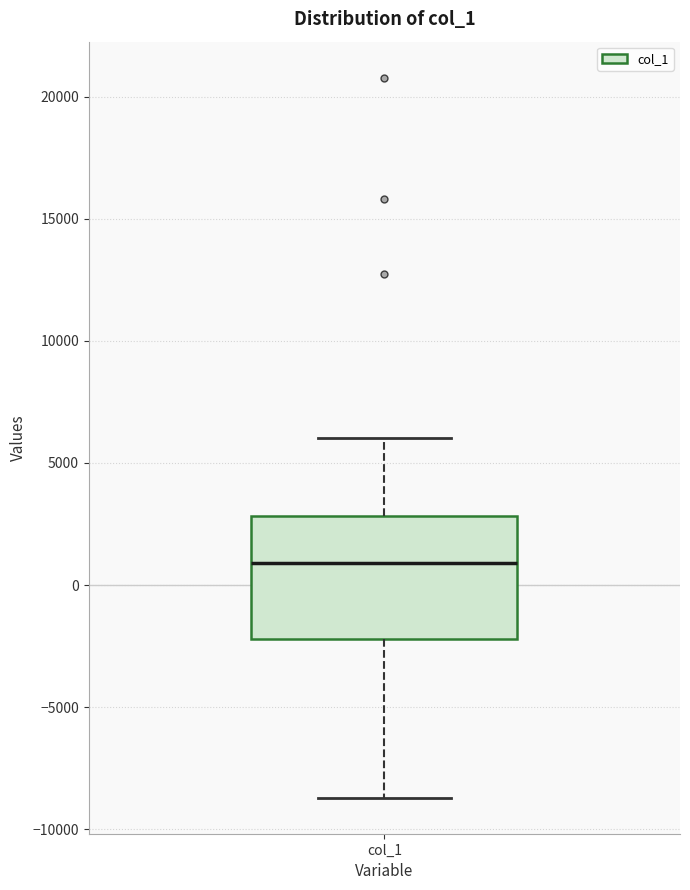

Where does the median line of the box for col_1 sit on the y-axis? The values are not printed on the chart, so give them approximately, as read against the axis.

1000